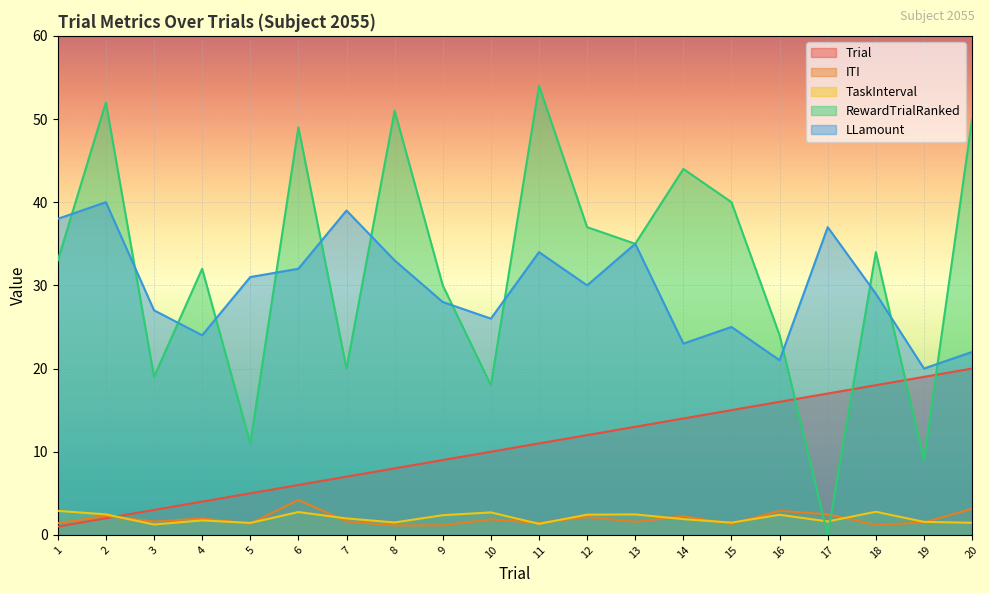

The value of TaskInterval at 11 is 1.3. True or false?

True